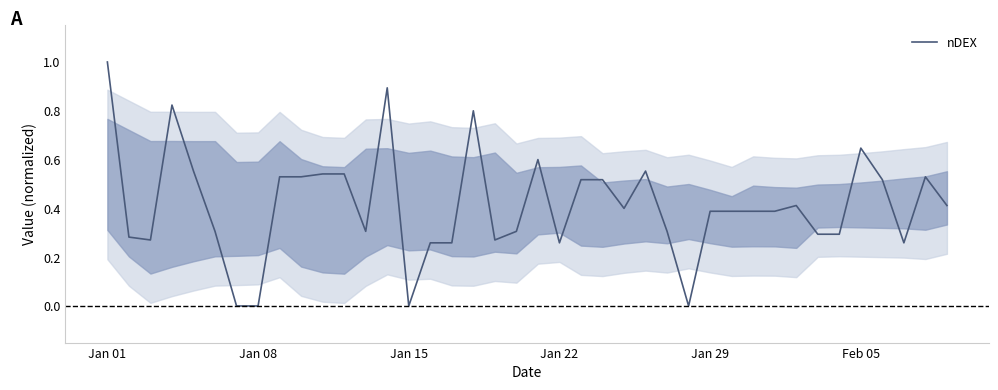

What is the maximum value shown in the chart?

1.0